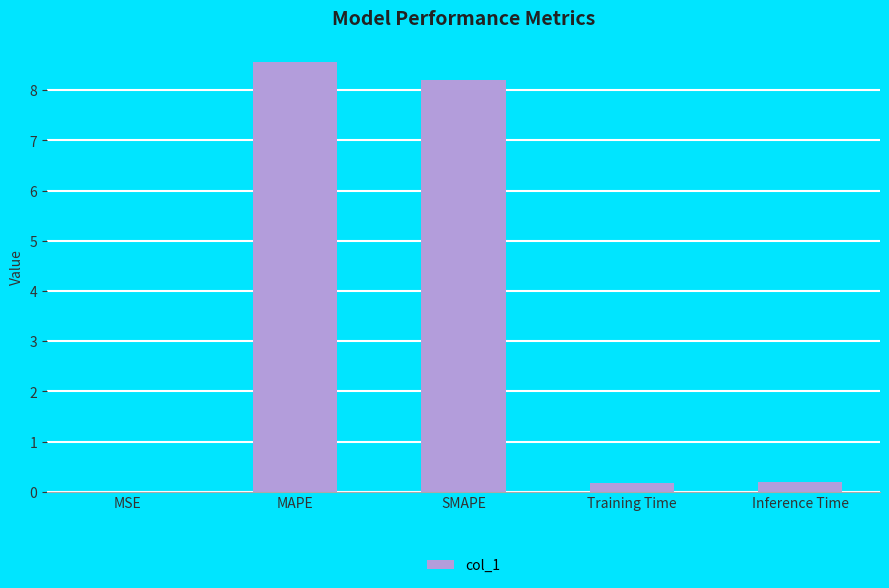

Read the value at MAPE.

8.6